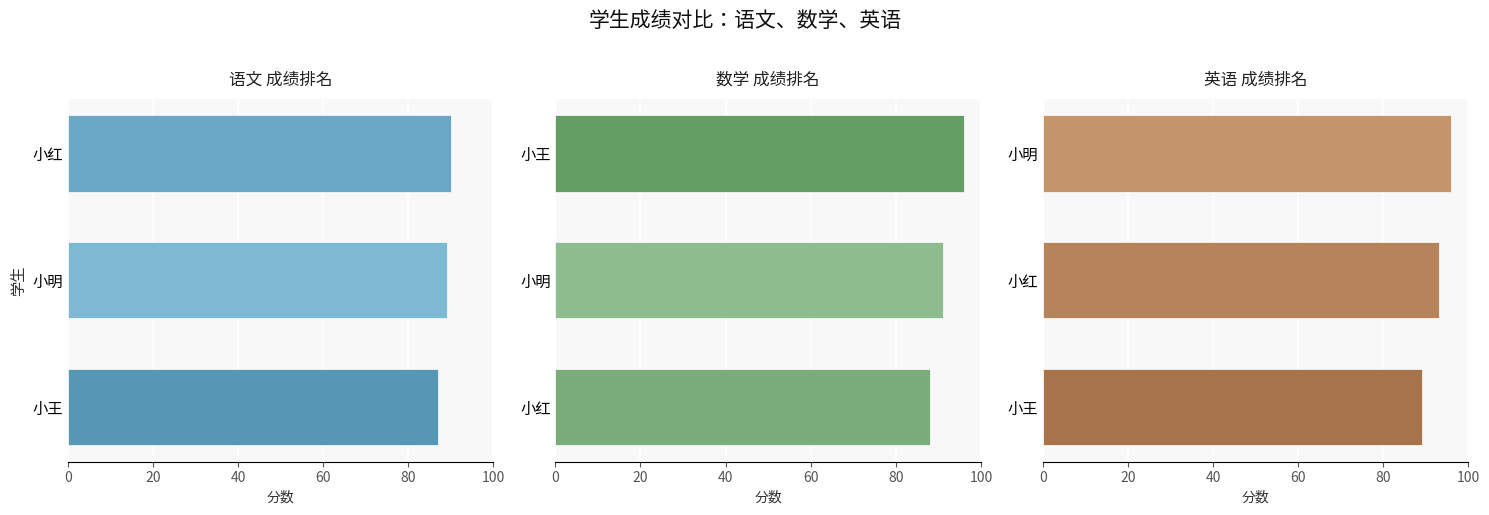

What is the difference between the second highest and minimum values in the 英语 series?

4